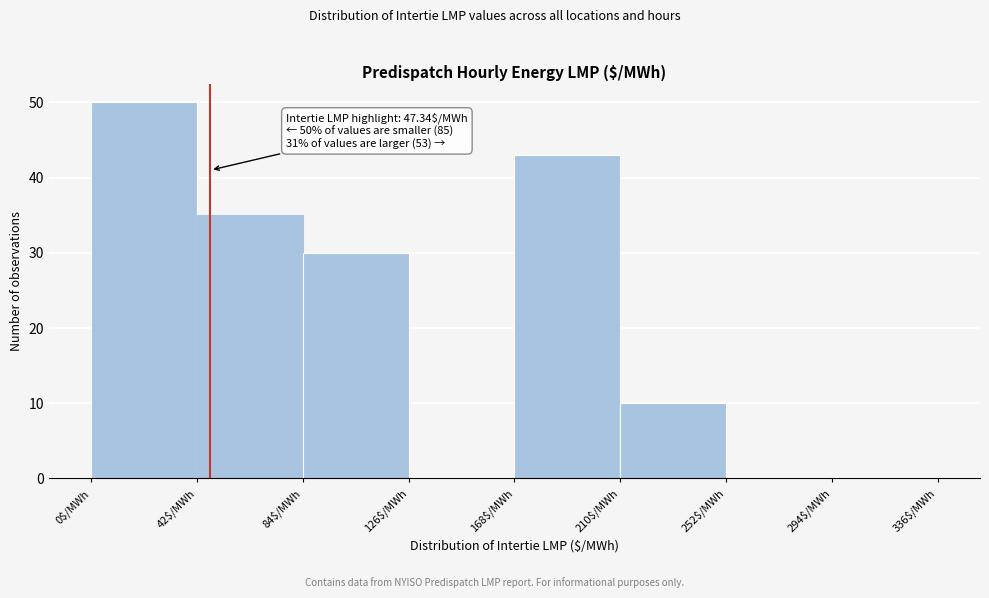

Over which range of the x-axis is the bar tallest?

0 to 42